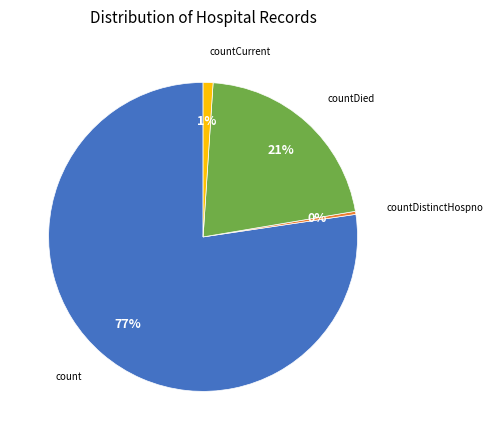

To the nearest percent, what is the average slice percentage?

25%